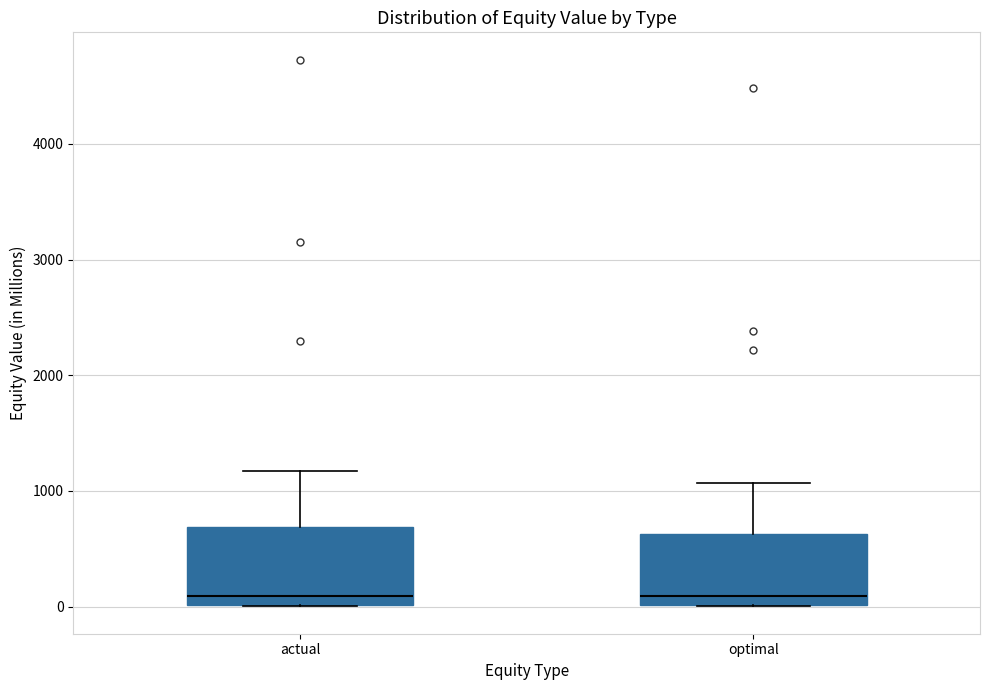

Where is the lower edge of the box for optimal on the y-axis? The values are not printed on the chart, so give them approximately, as read against the axis.

0